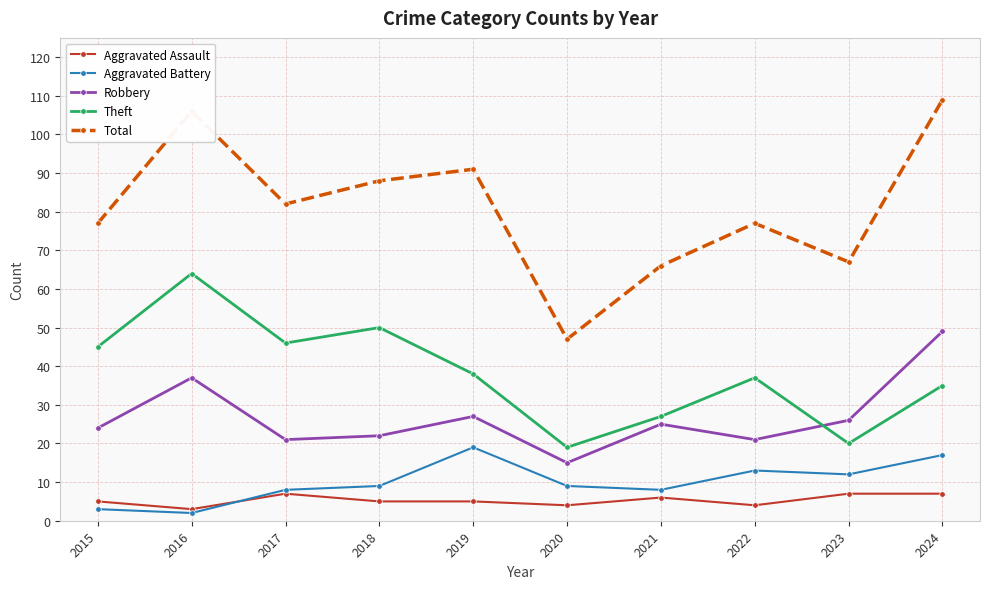

Is this an area chart (filled region under the line)?

No